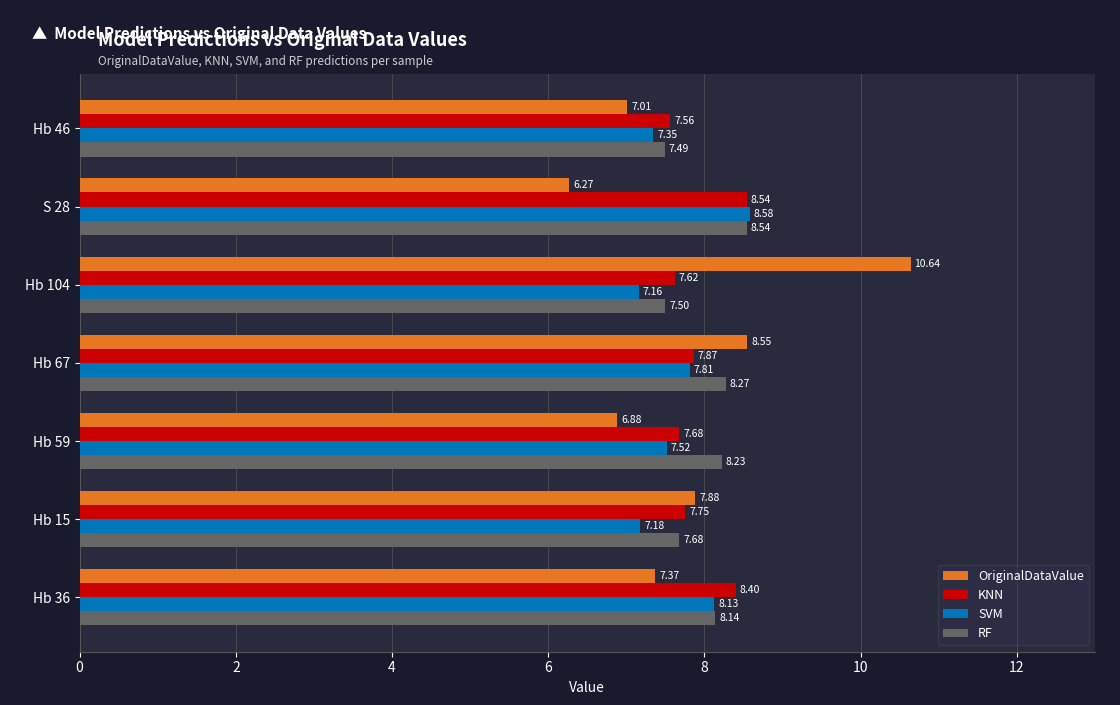

At which category is the sum across all series the highest?

Hb 104